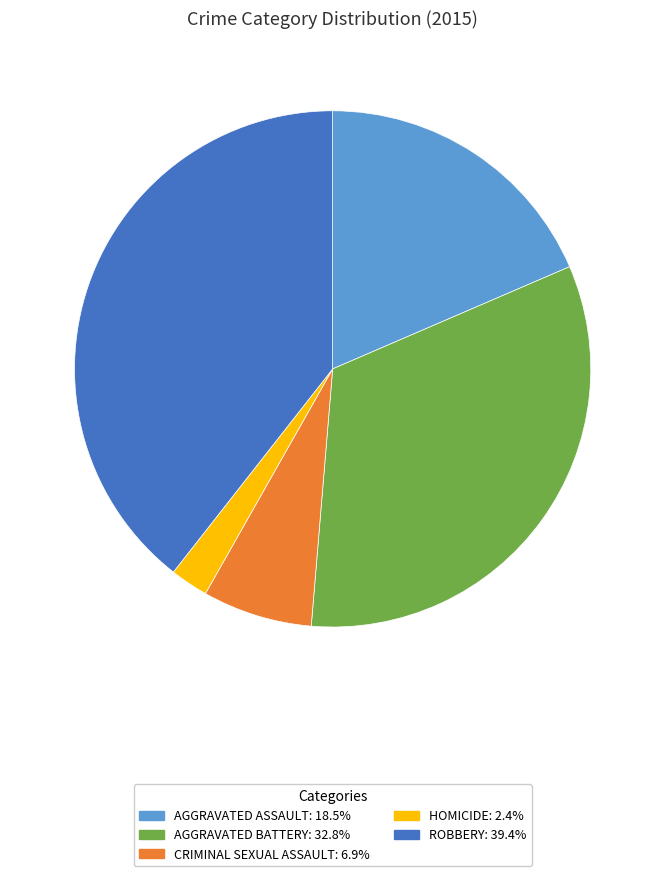

Is there a majority slice in this chart?

No